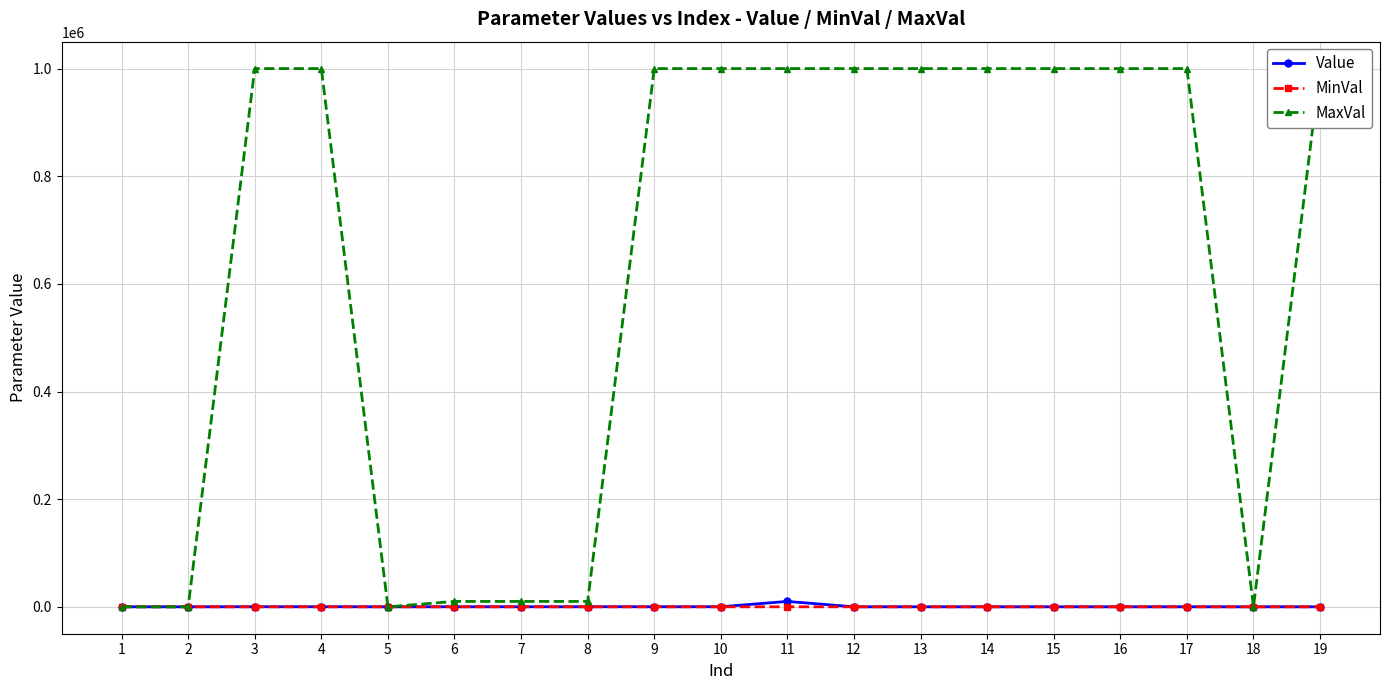

What is the difference between the second highest and minimum values in the MaxVal series?

999999.0